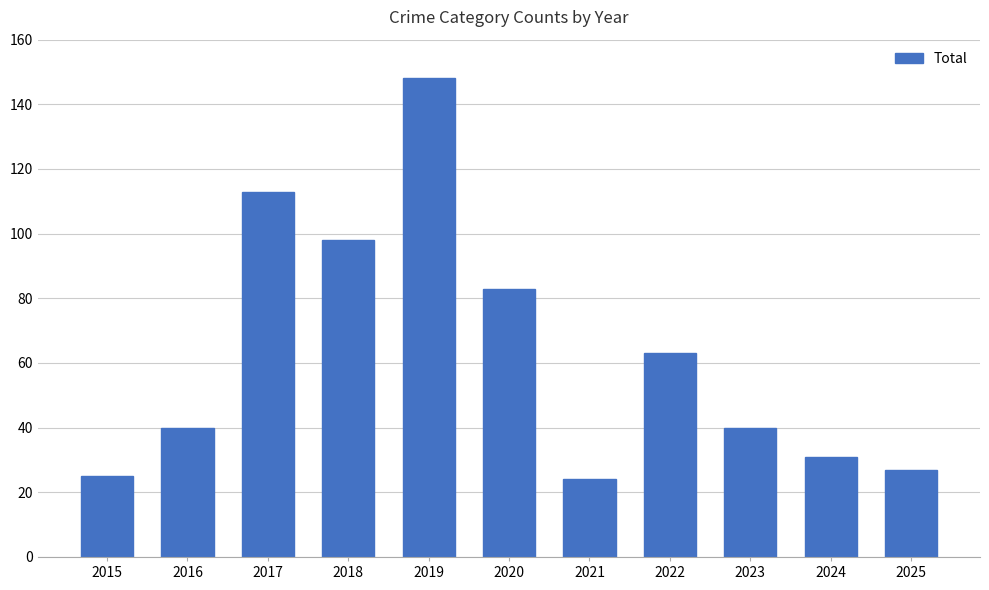

What is the greatest value displayed?

148